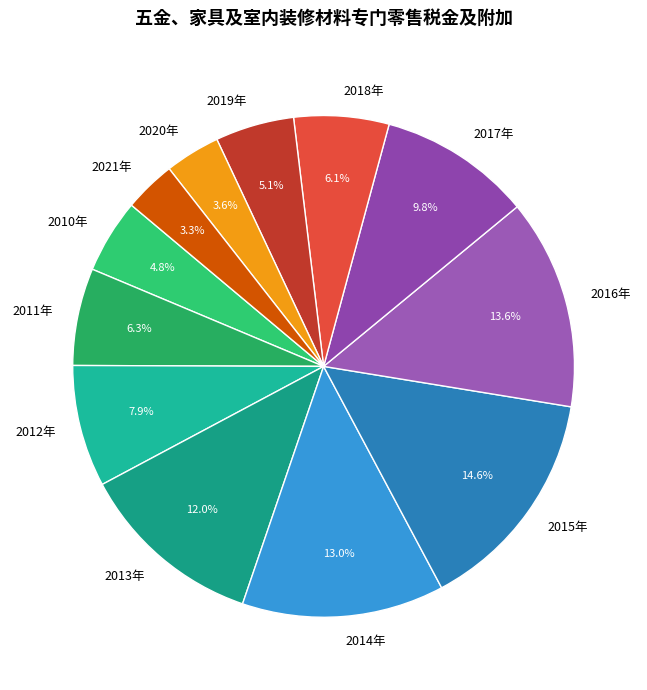

What percentage is the 2011年 slice, to the nearest percent?

6%